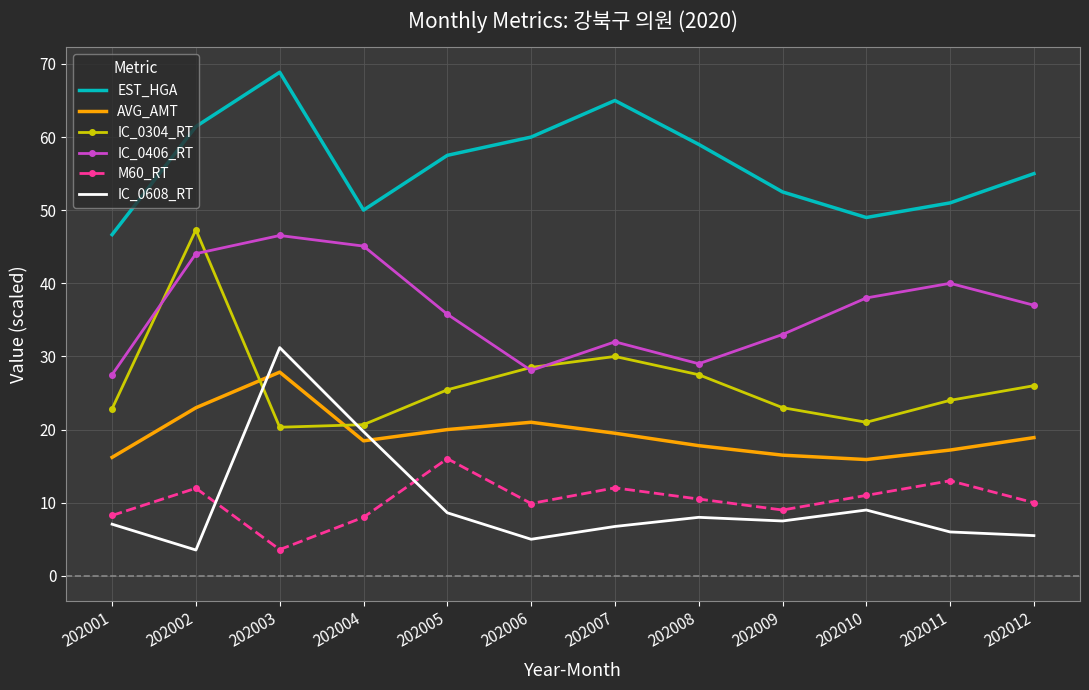

Rank the categories by EST_HGA value from lowest to highest.

202001, 202010, 202004, 202011, 202009, 202012, 202005, 202008, 202006, 202002, 202007, 202003